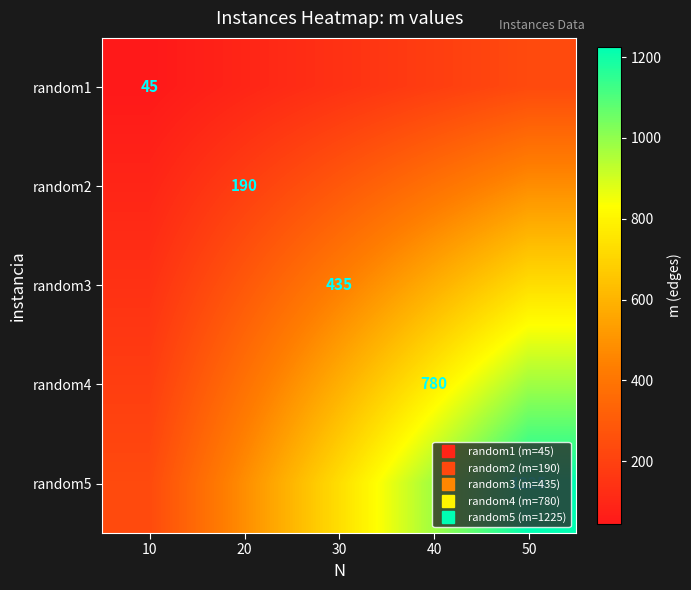

Rank the categories by random3 value from lowest to highest.

10, 20, 30, 40, 50